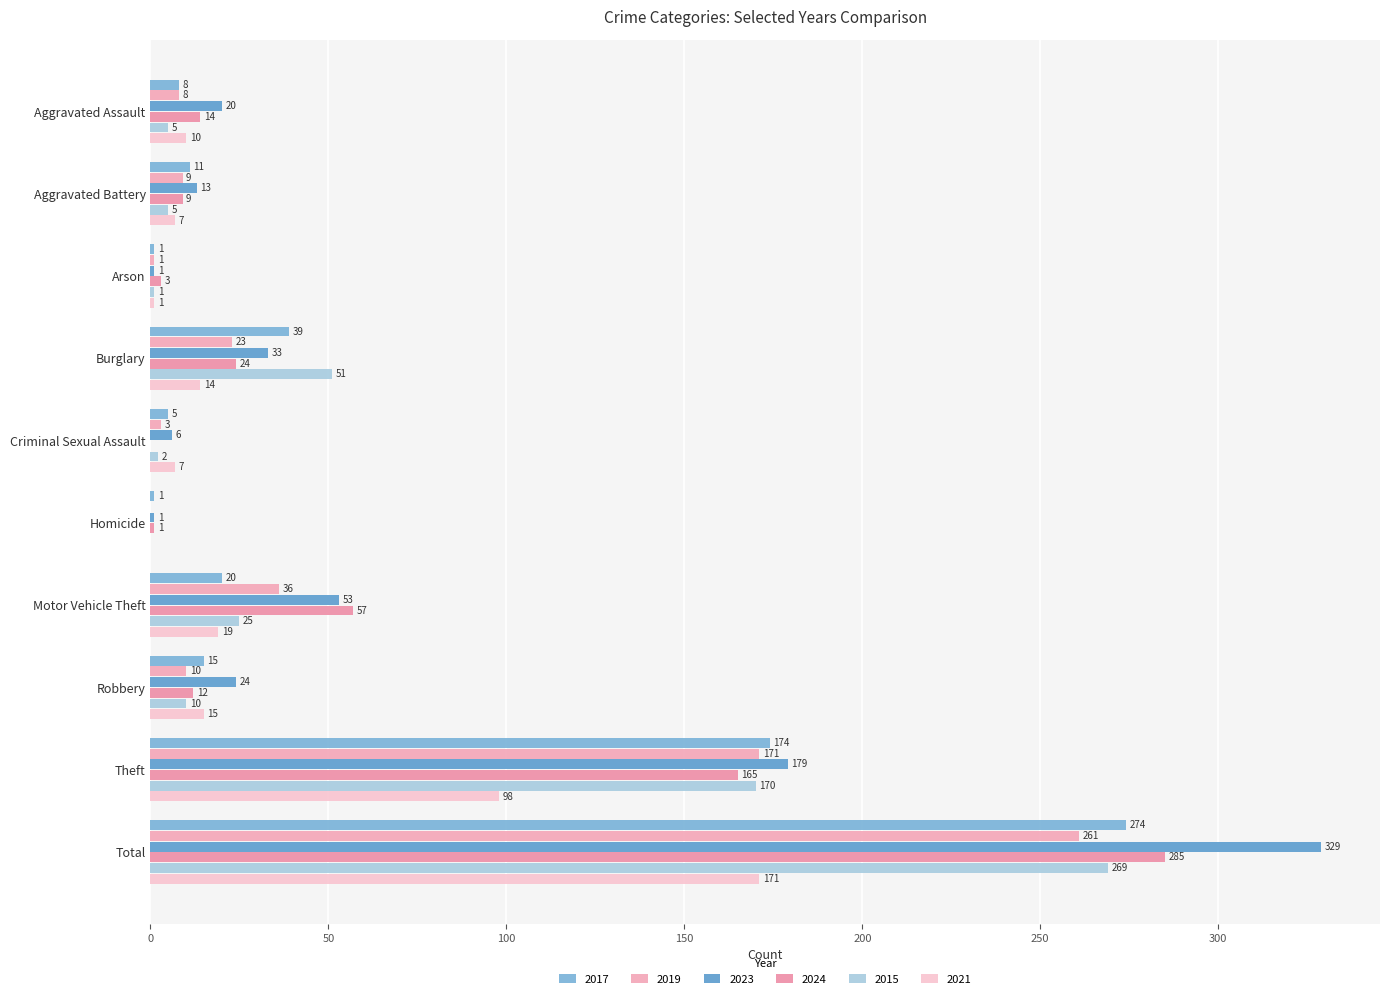

What is the maximum value for 2017?

274